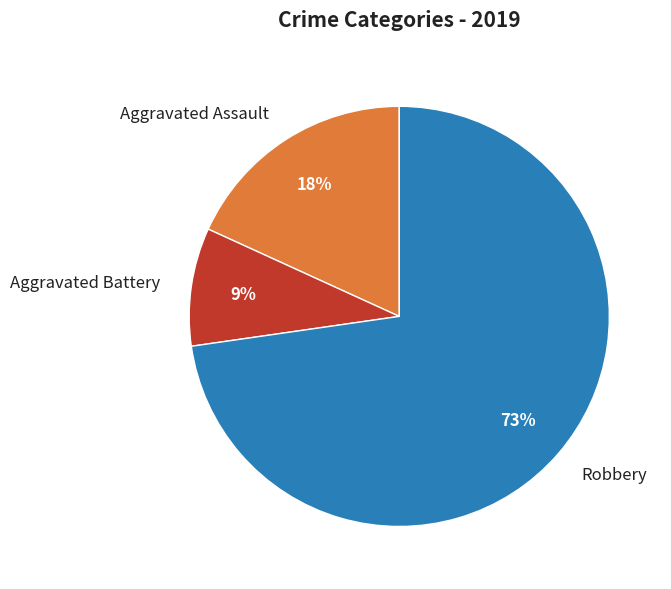

True or false: Robbery accounts for 62% of the total.

False